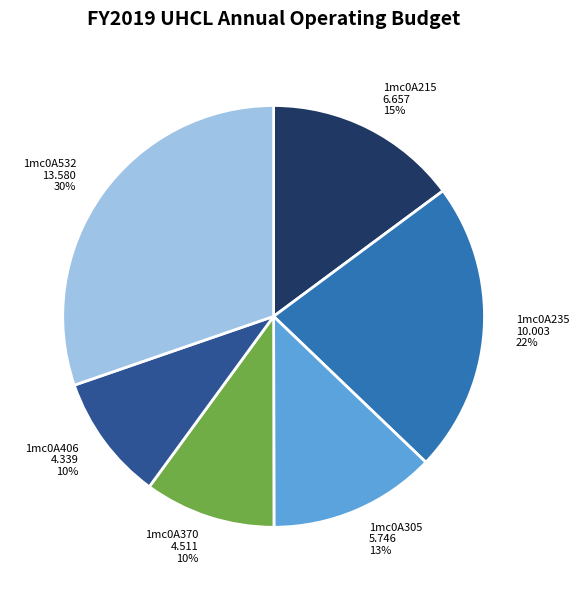

Is there a majority slice in this chart?

No